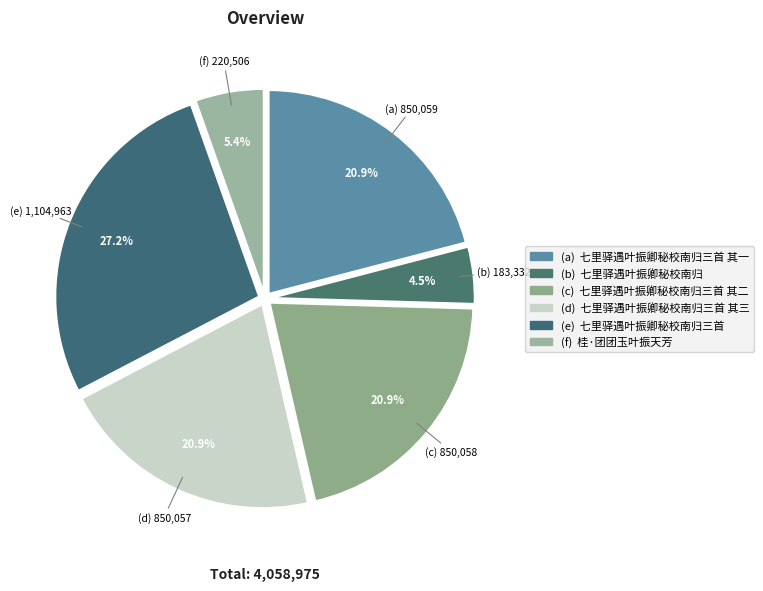

Count the number of slices in the pie.

6